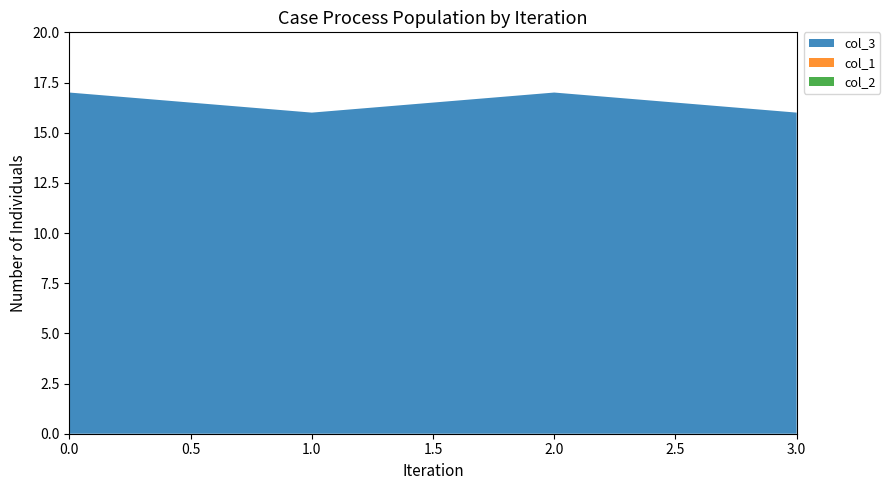

Reading left to right, list all the values displayed in this chart.

col_3: 0=17	1=16	2=17	3=16
col_1: 0=0	1=0	2=0	3=0
col_2: 0=0	1=0	2=0	3=0